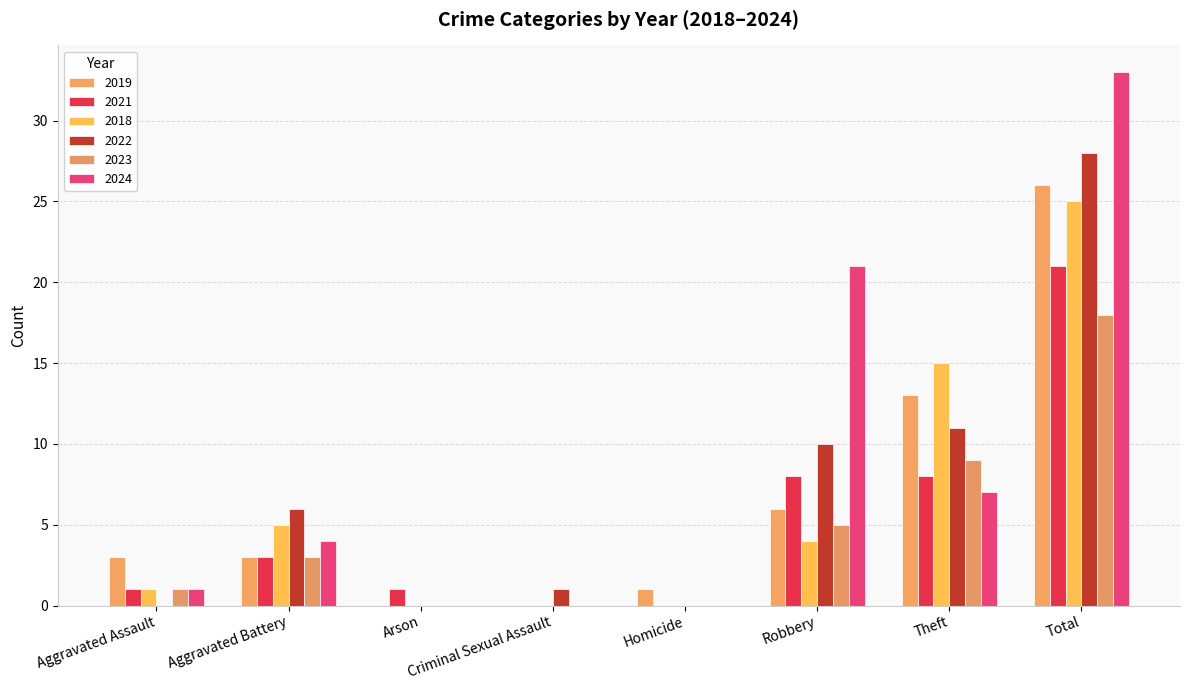

What are all the series names shown in the legend?

2019, 2021, 2018, 2022, 2023, 2024